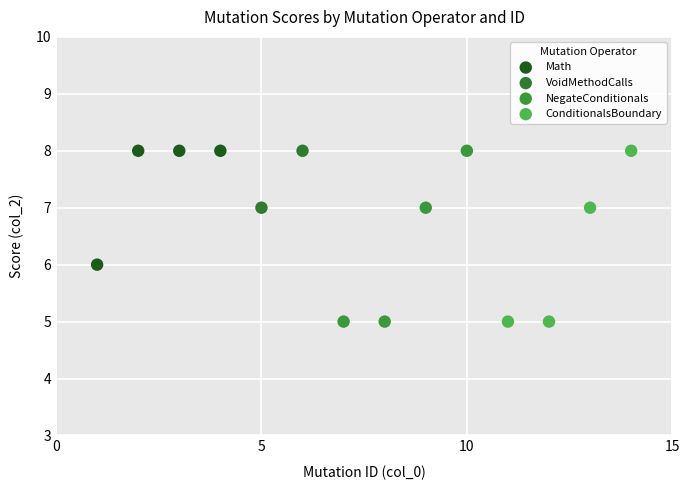

What are all the series names shown in the legend?

Math, VoidMethodCalls, NegateConditionals, ConditionalsBoundary